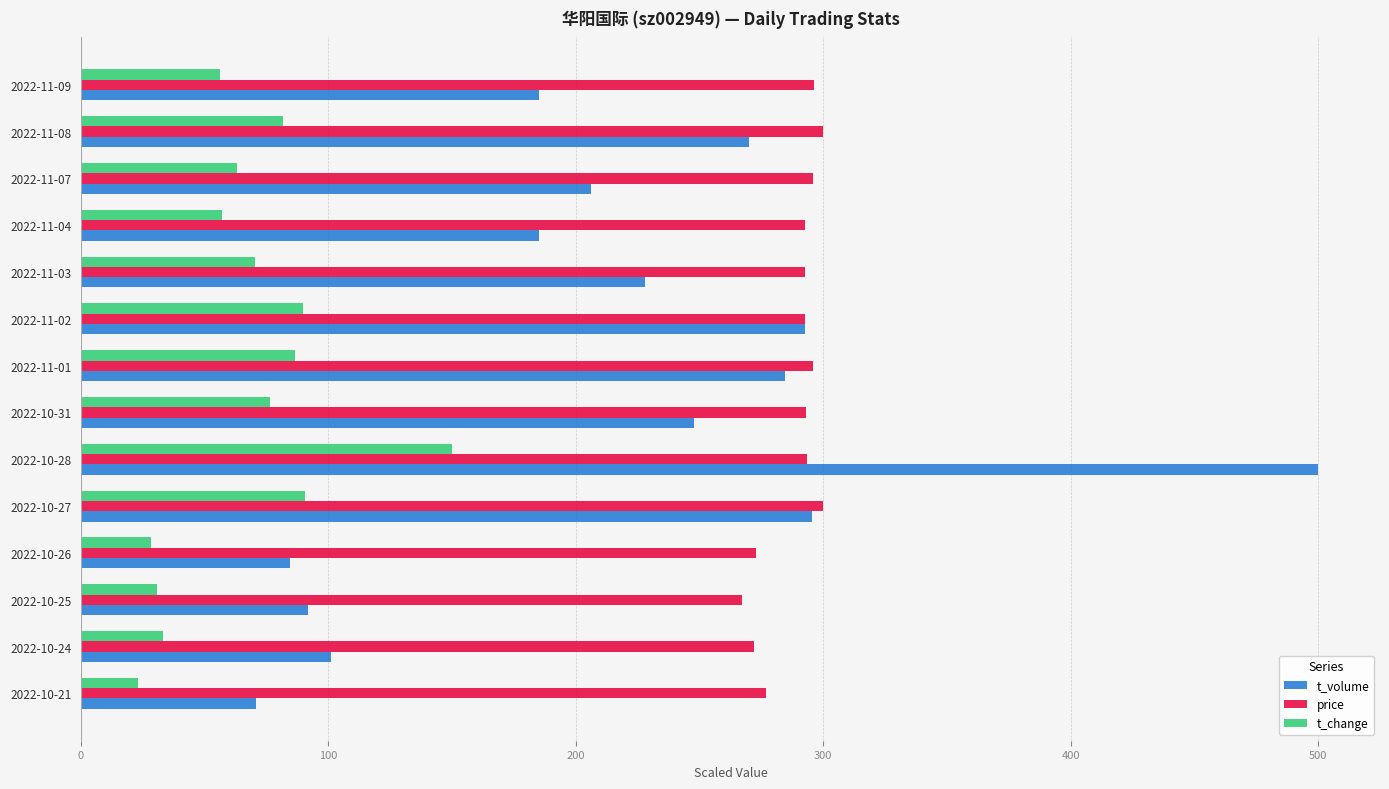

Which series has the largest total across all categories?

price